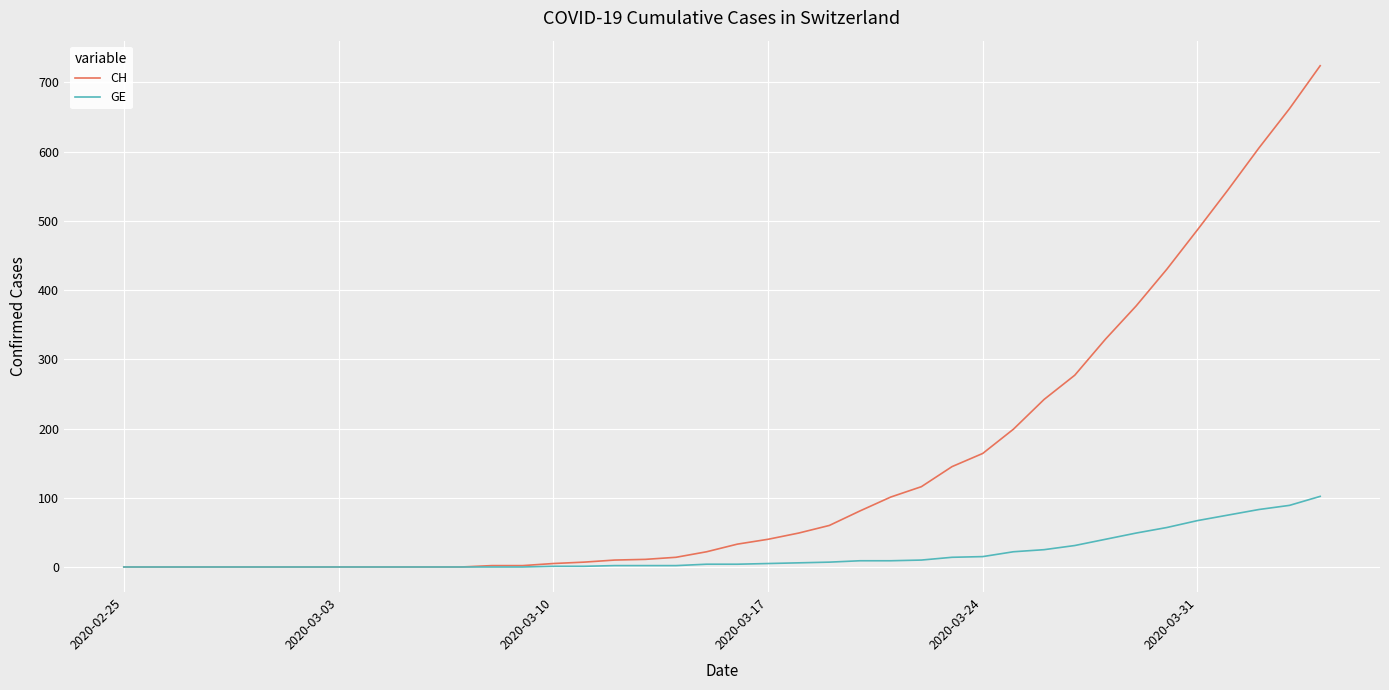

List the series in order of their peak value, lowest first.

GE, CH